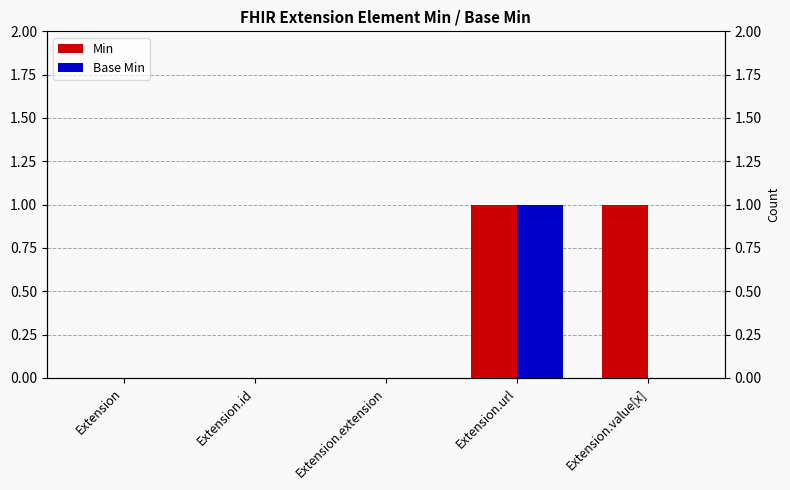

Which series has the largest total across all categories?

Min